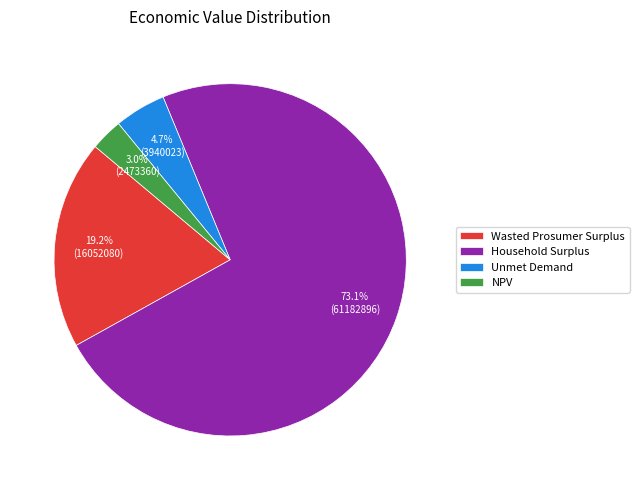

How many segments does this pie chart have?

4